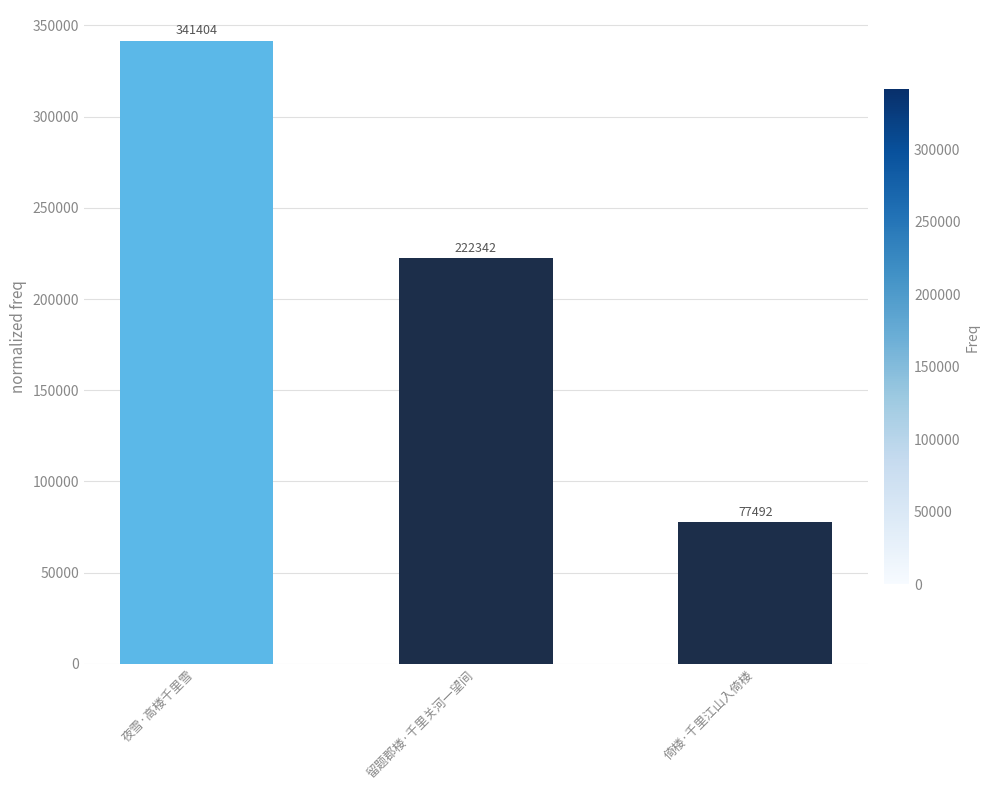

What is the sum of all values?

641238